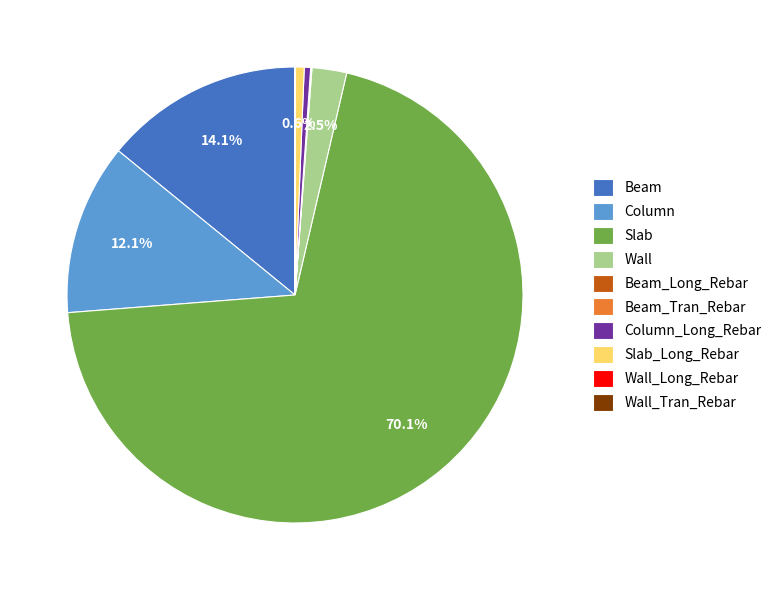

How much of the chart is everything except Beam?

85.9%